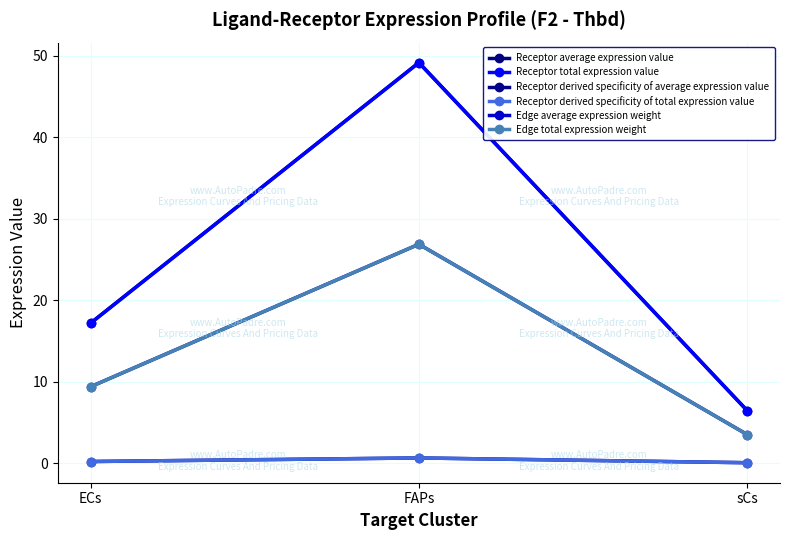

Rank the series by their maximum value, from highest to lowest.

Receptor average expression value, Receptor total expression value, Edge average expression weight, Edge total expression weight, Receptor derived specificity of average expression value, Receptor derived specificity of total expression value